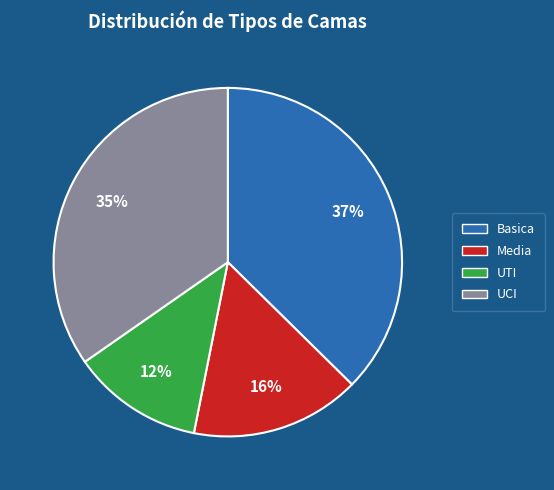

Combined, do Media and Basica account for over 50%?

Yes